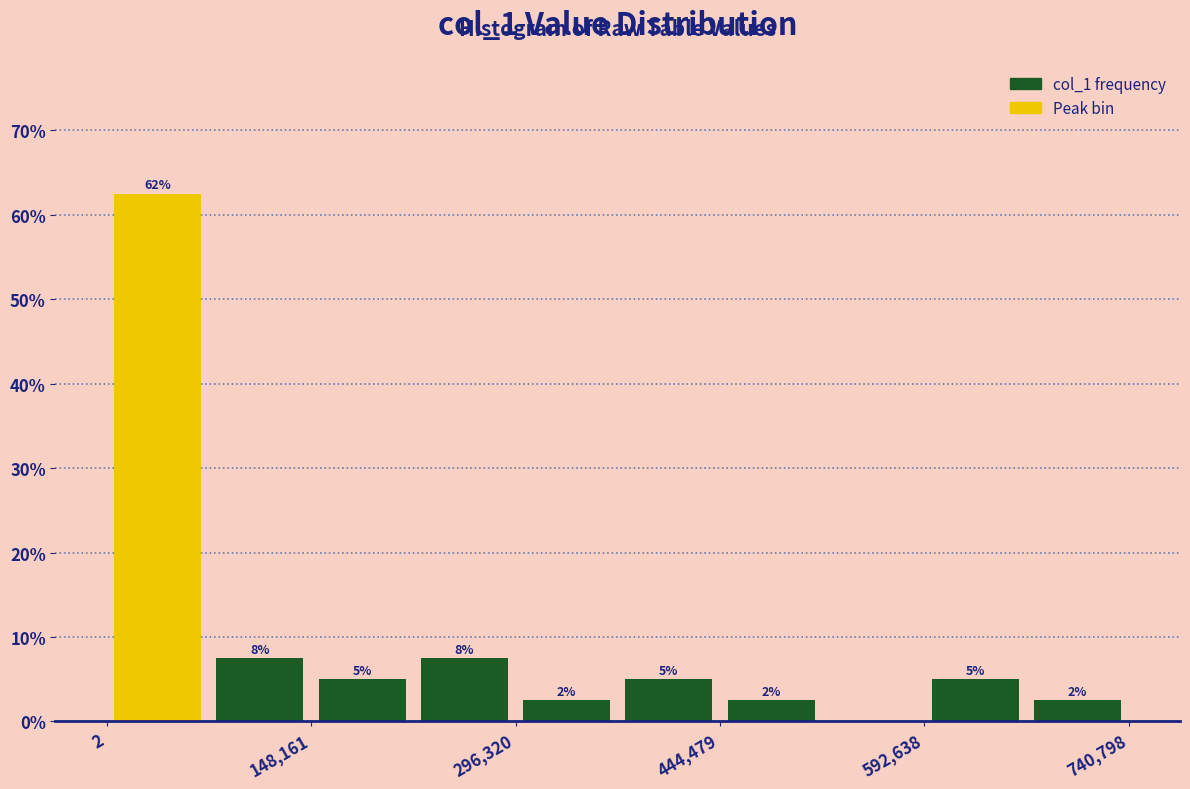

Around what value on the x-axis is the tallest bar? Give the approximate position of its centre, as read against the axis.

40000